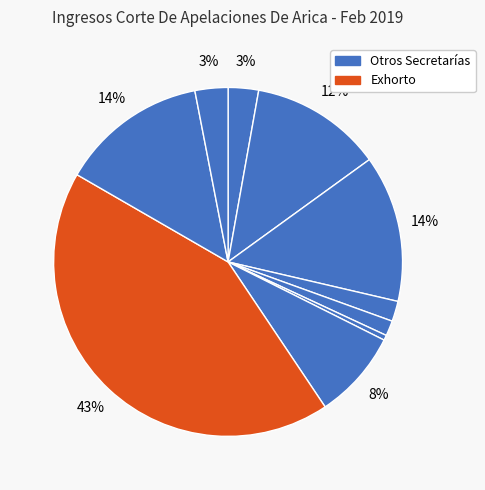

Is there a majority slice in this chart?

No